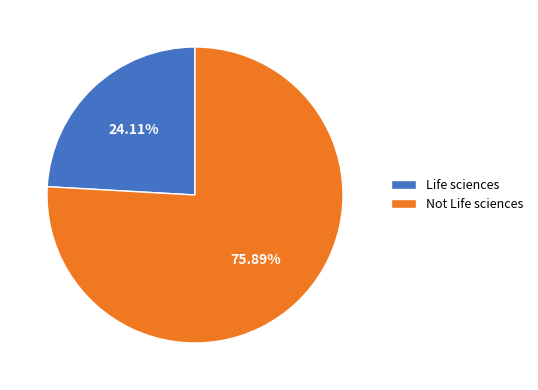

How many slices are in this pie chart?

2